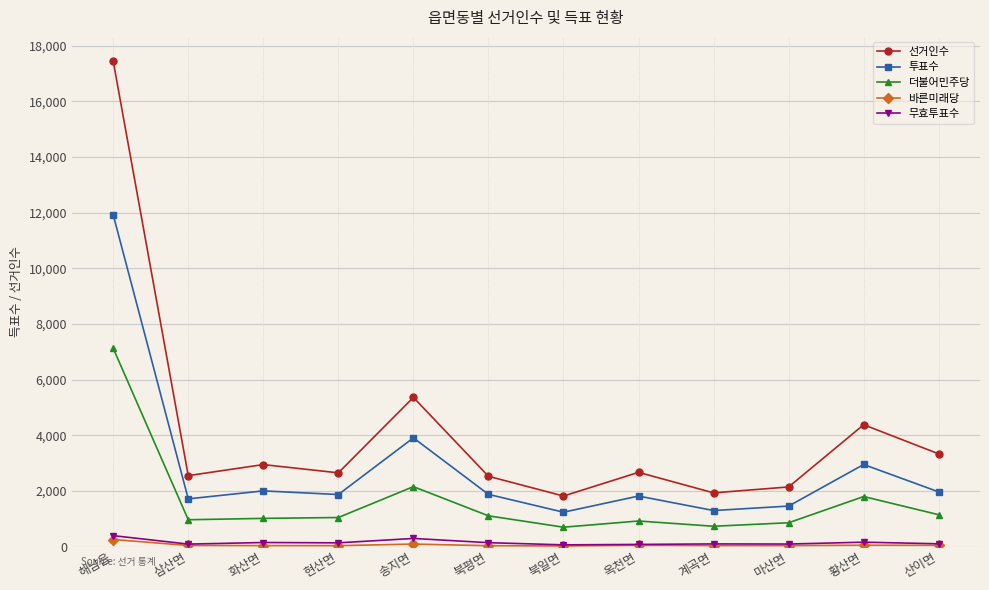

What is the highest value of the 투표수 series?

11923